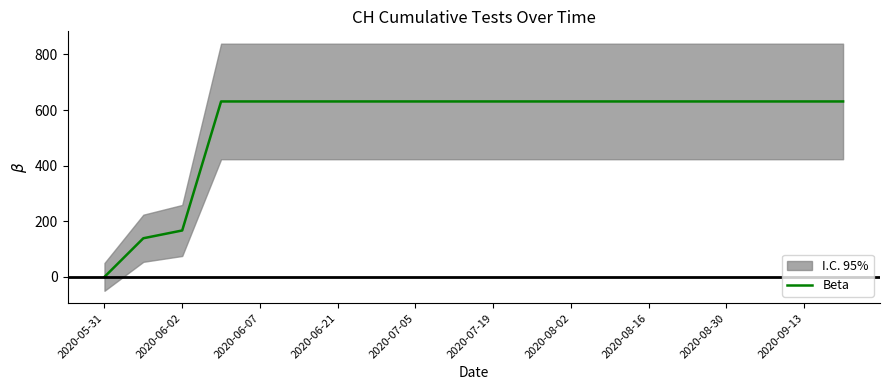

Where is Beta nearest to the value 315?

2020-06-02